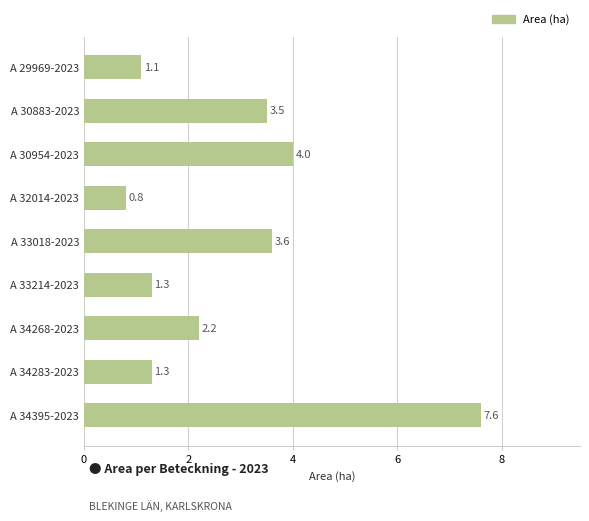

What is the difference between the maximum and minimum values?

6.8